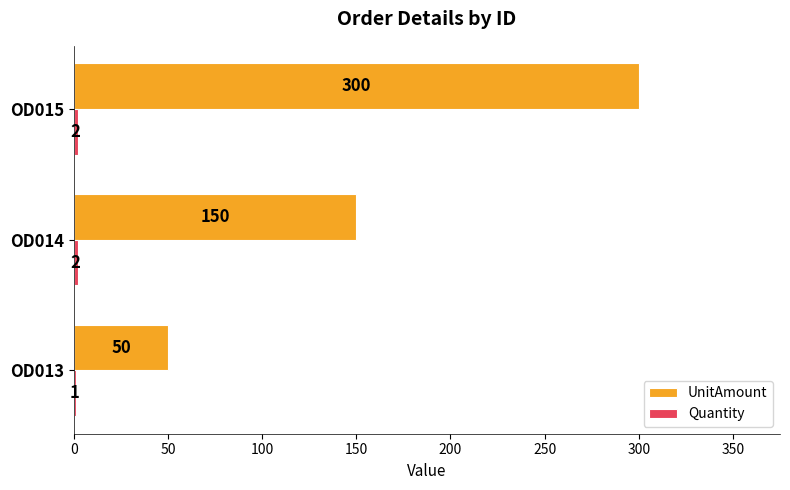

What is the sum of the UnitAmount values at OD015 and OD014?

450